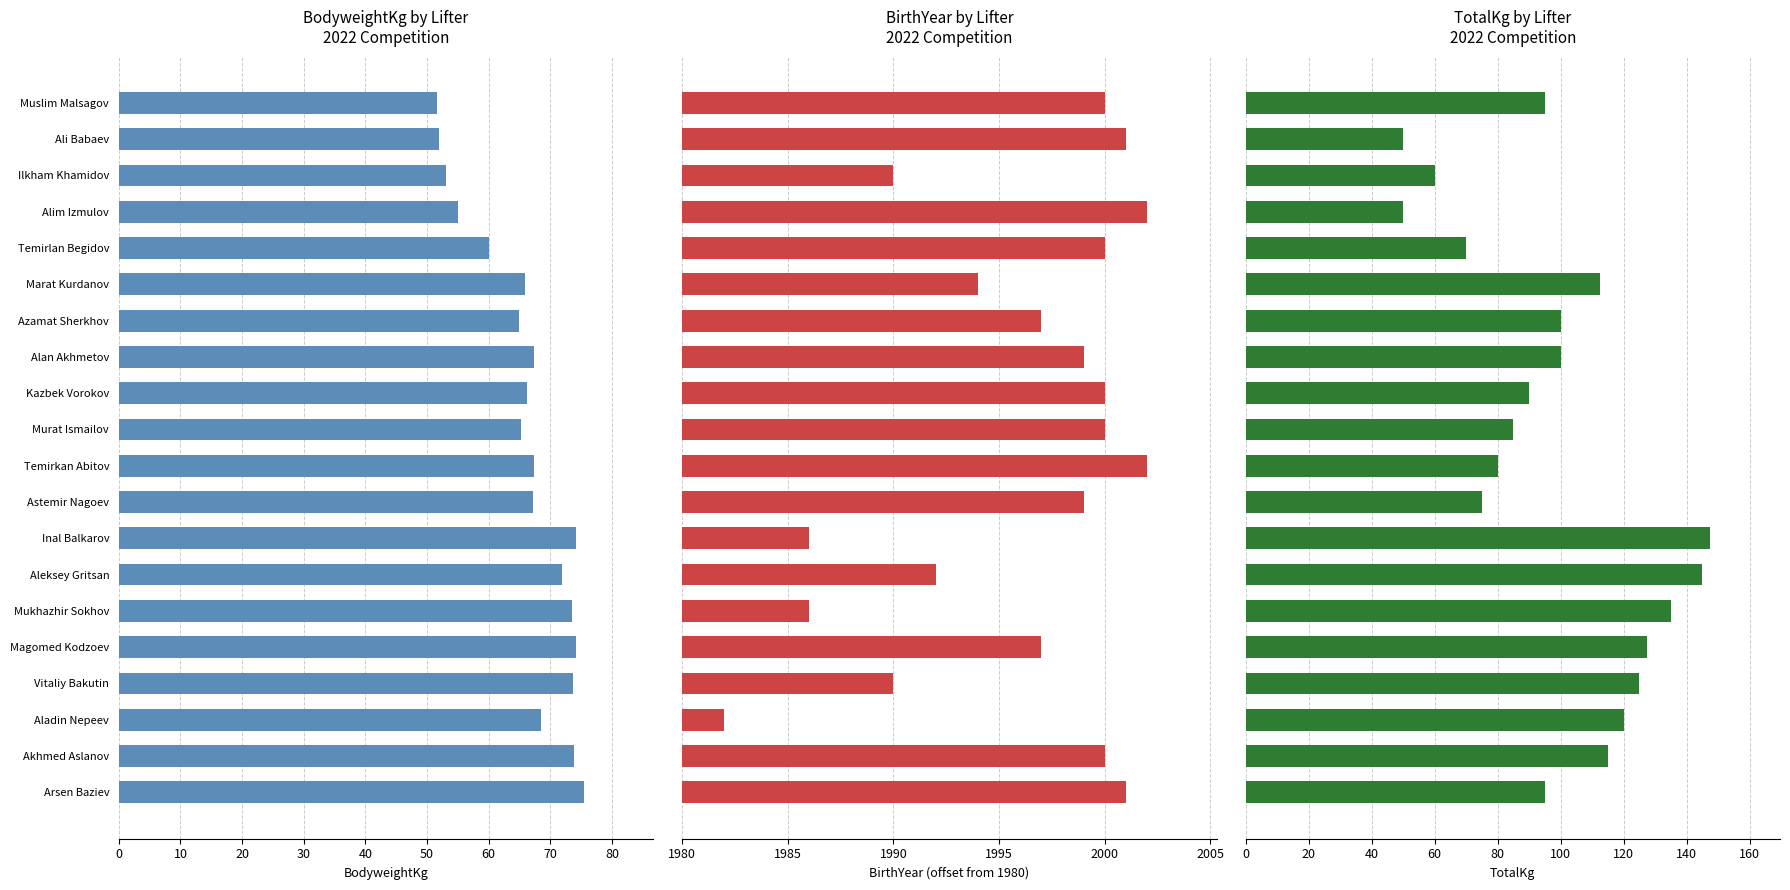

Rank the series by their average value, from highest to lowest.

TotalKg, BodyweightKg, BirthYear